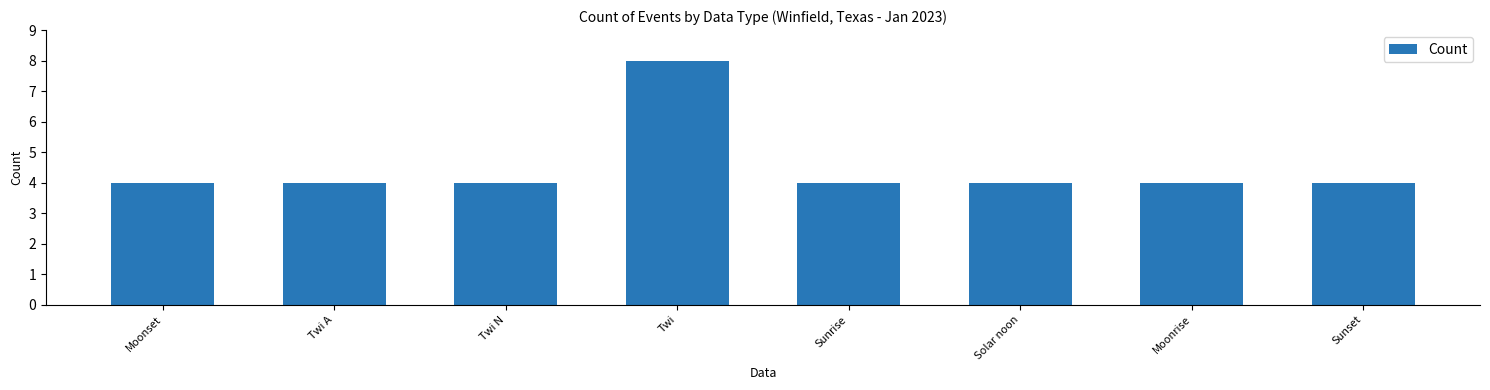

What is the sum of the values at Moonset and Twi A?

8